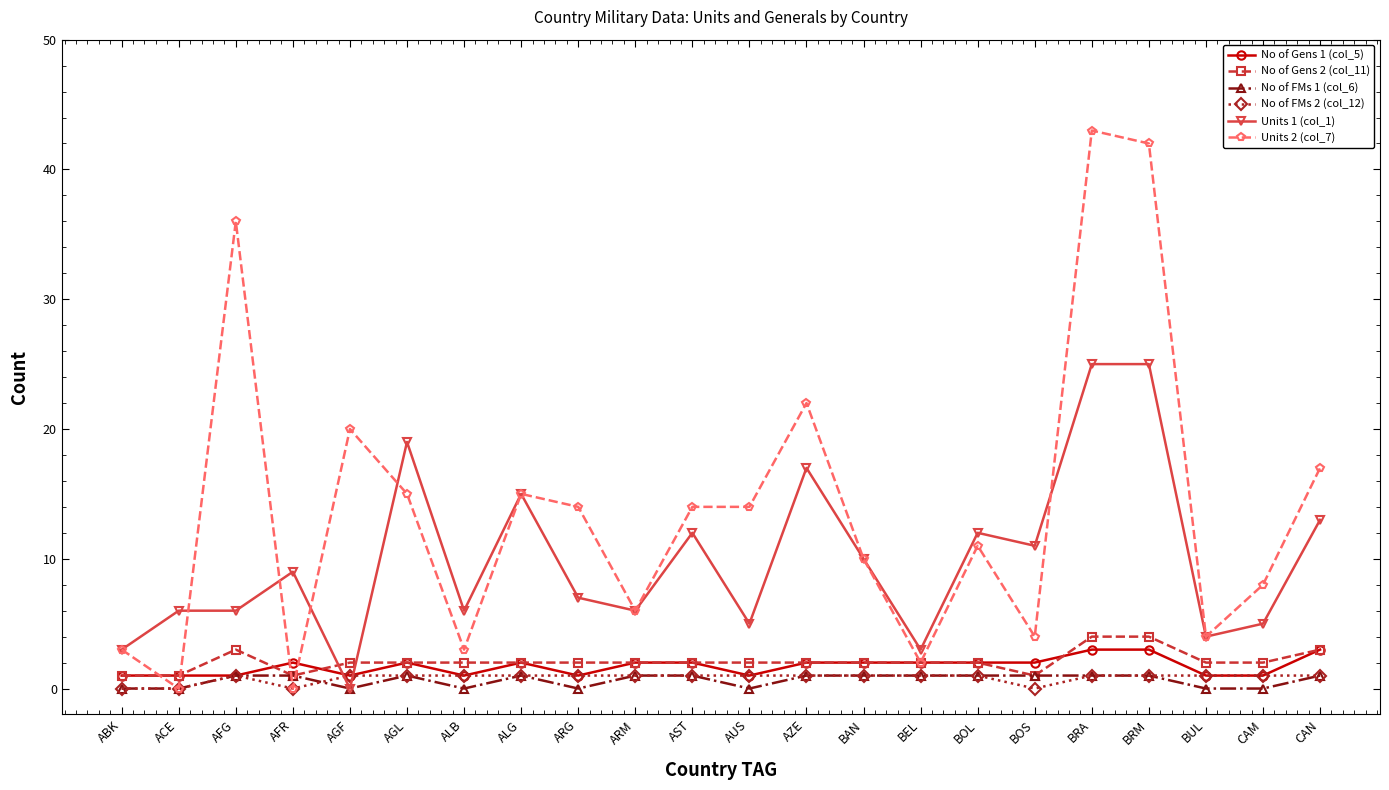

What are all the series names shown in the legend?

No of Gens 1 (col_5), No of Gens 2 (col_11), No of FMs 1 (col_6), No of FMs 2 (col_12), Units 1 (col_1), Units 2 (col_7)